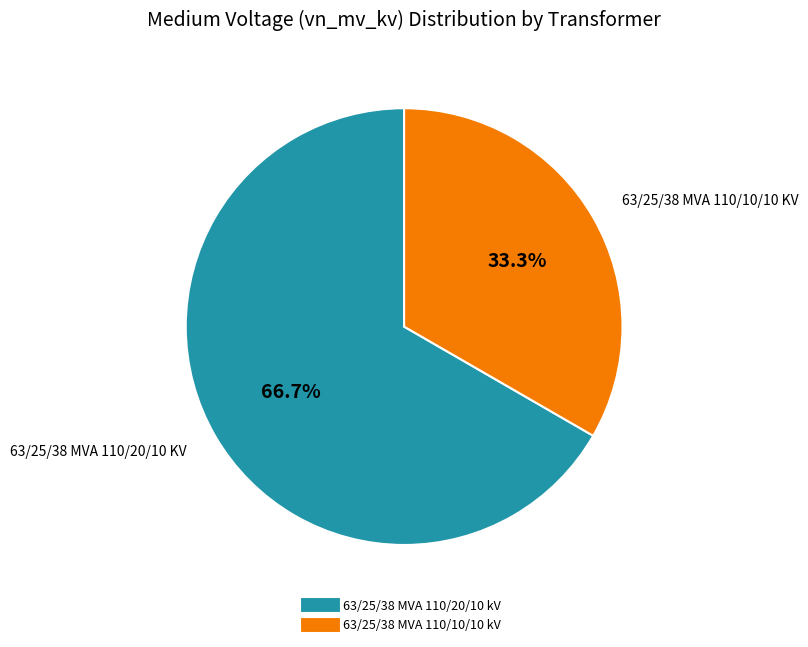

What percentage is NOT represented by 63/25/38 MVA 110/10/10 kV?

66.7%